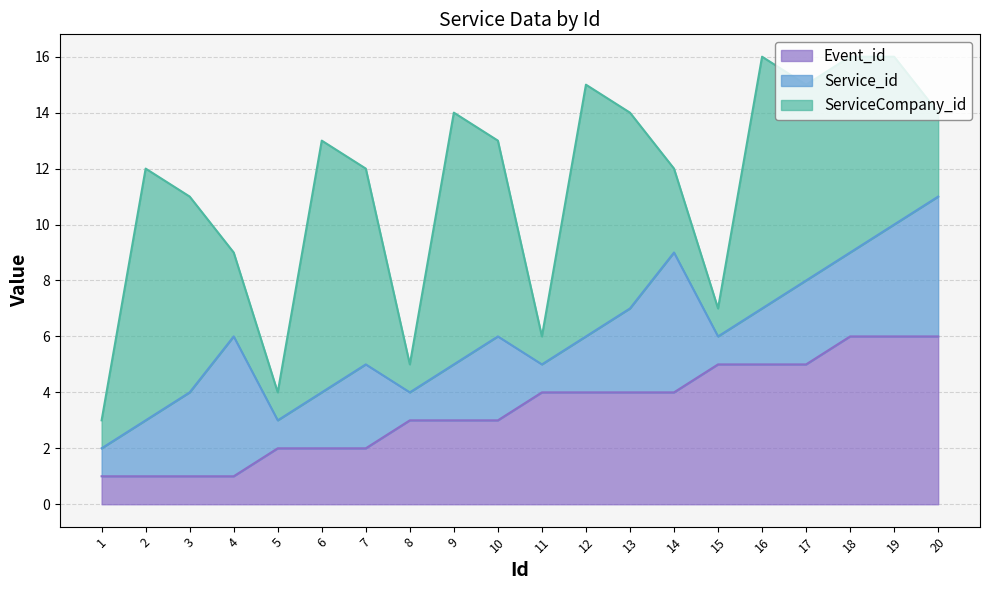

What is the minimum value for Service_id?

1